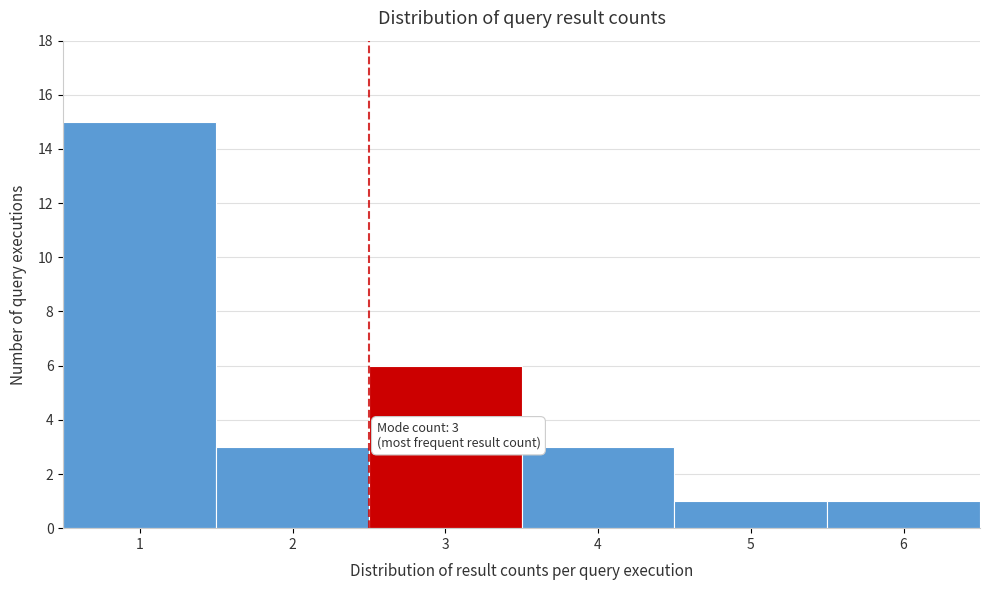

Reading left to right, list all the values displayed in this chart.

1=15	2=3	3=6	4=3	5=1	6=1